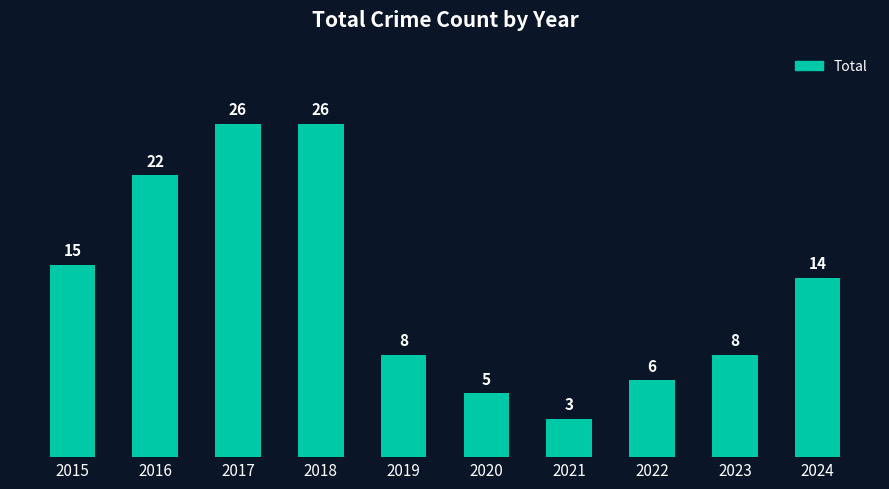

Is it true that the value at 2020 is 5?

True